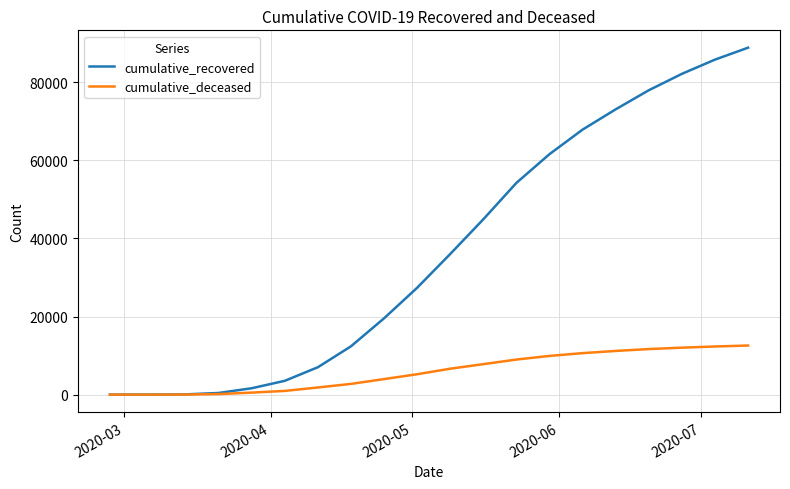

What are all the series names shown in the legend?

cumulative_recovered, cumulative_deceased